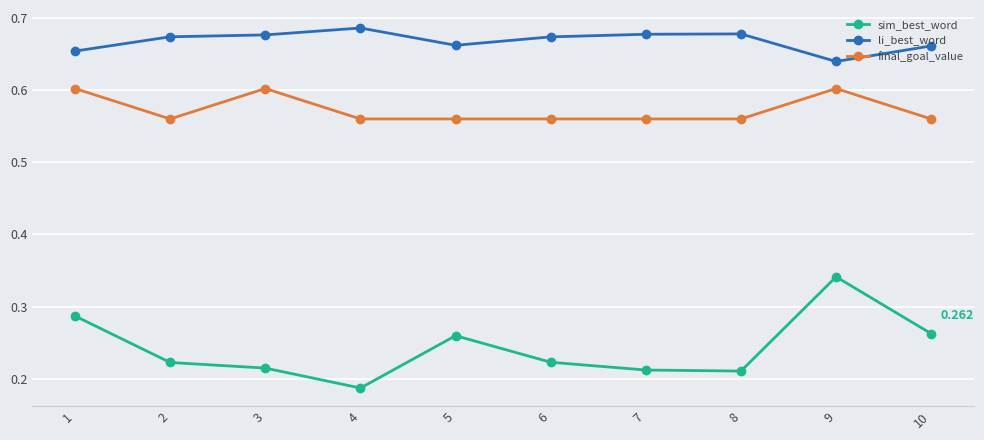

Is this an area chart (filled region under the line)?

No